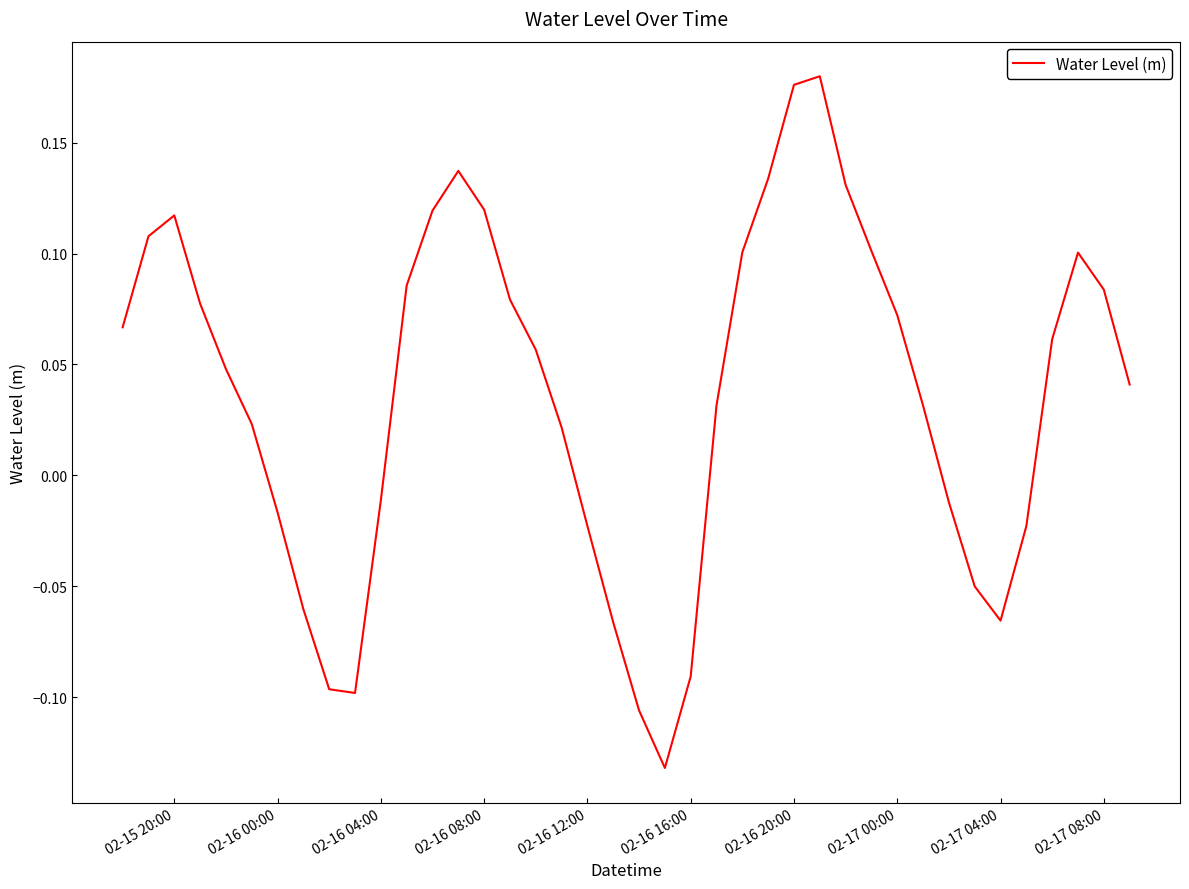

What is the difference between the maximum and minimum values?

0.3